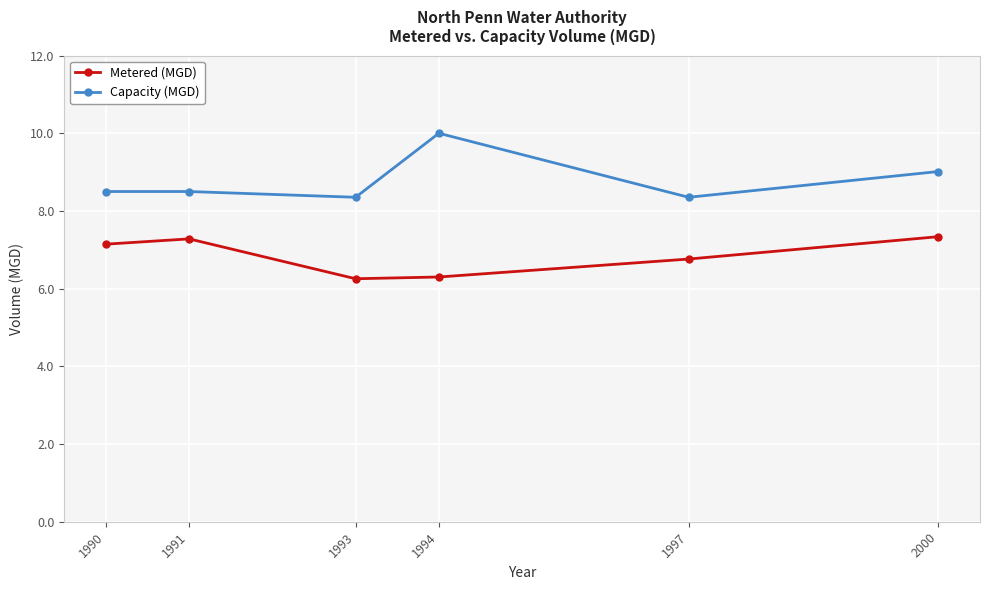

Reading left to right, what are all the values shown in this chart?

Metered (MGD): 7.1	7.3	6.3	6.3	6.8	7.3
Capacity (MGD): 8.5	8.5	8.4	10.0	8.4	9.0